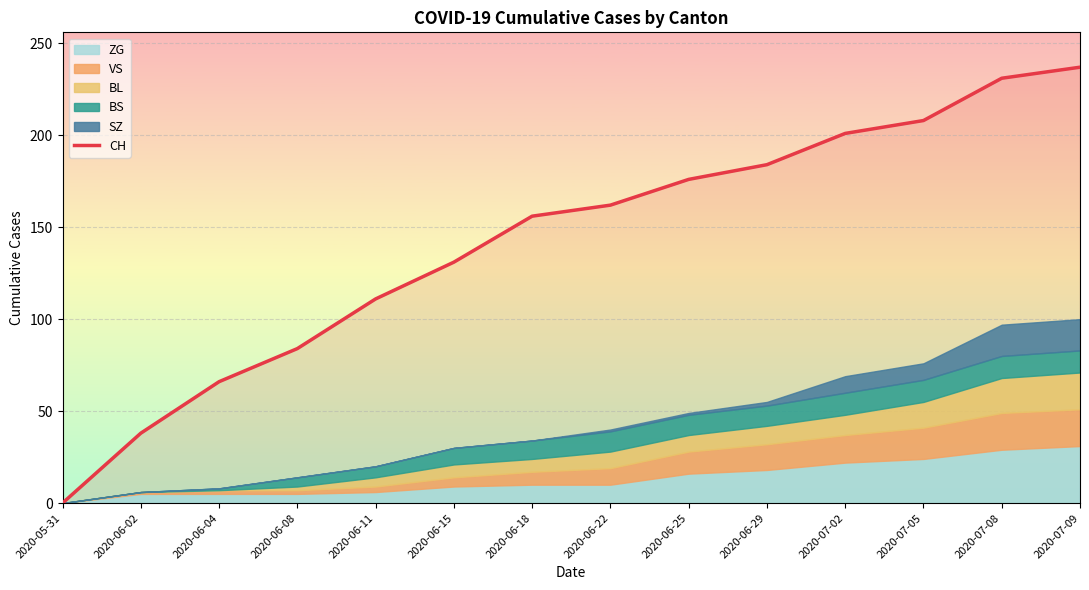

Reading left to right, transcribe all the data shown in this chart.

0	38	66	84	111	131	156	162	176	184	201	208	231	237